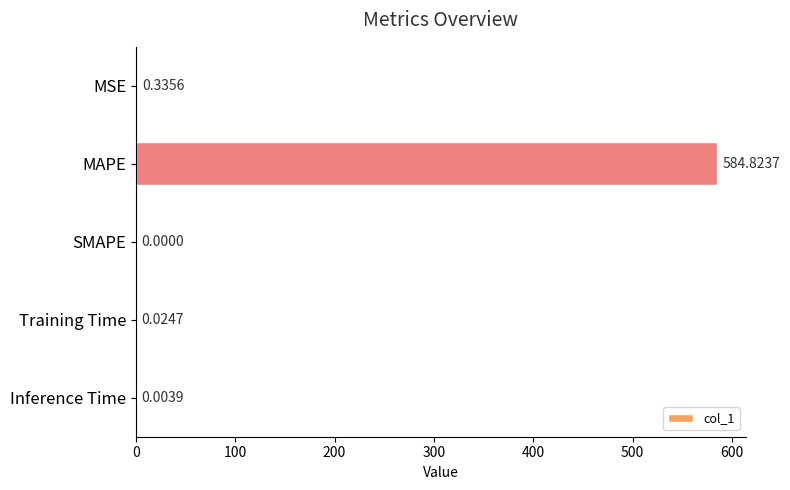

What is the sum of all values?

585.2